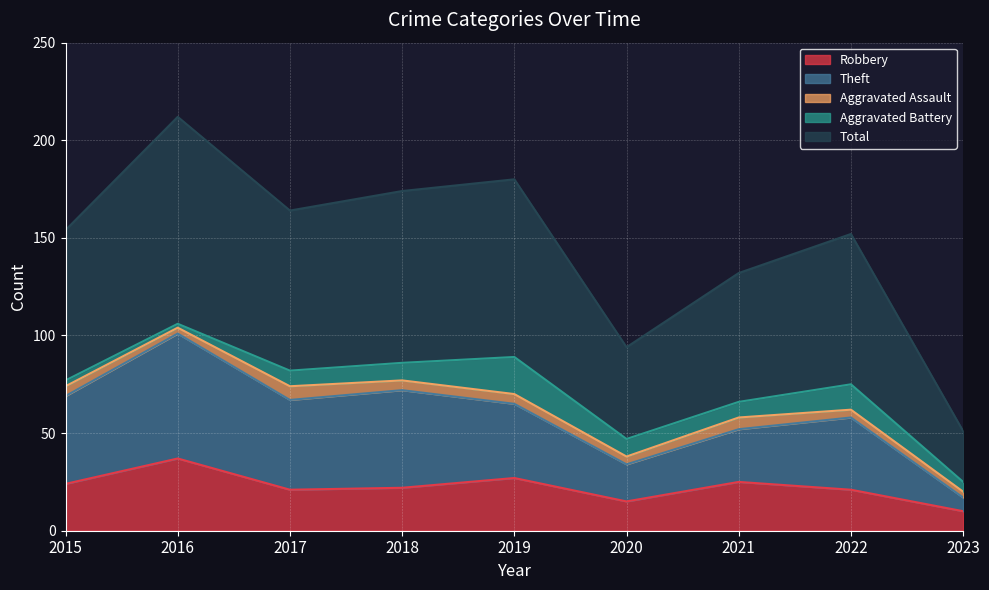

What is the minimum value for Robbery?

10